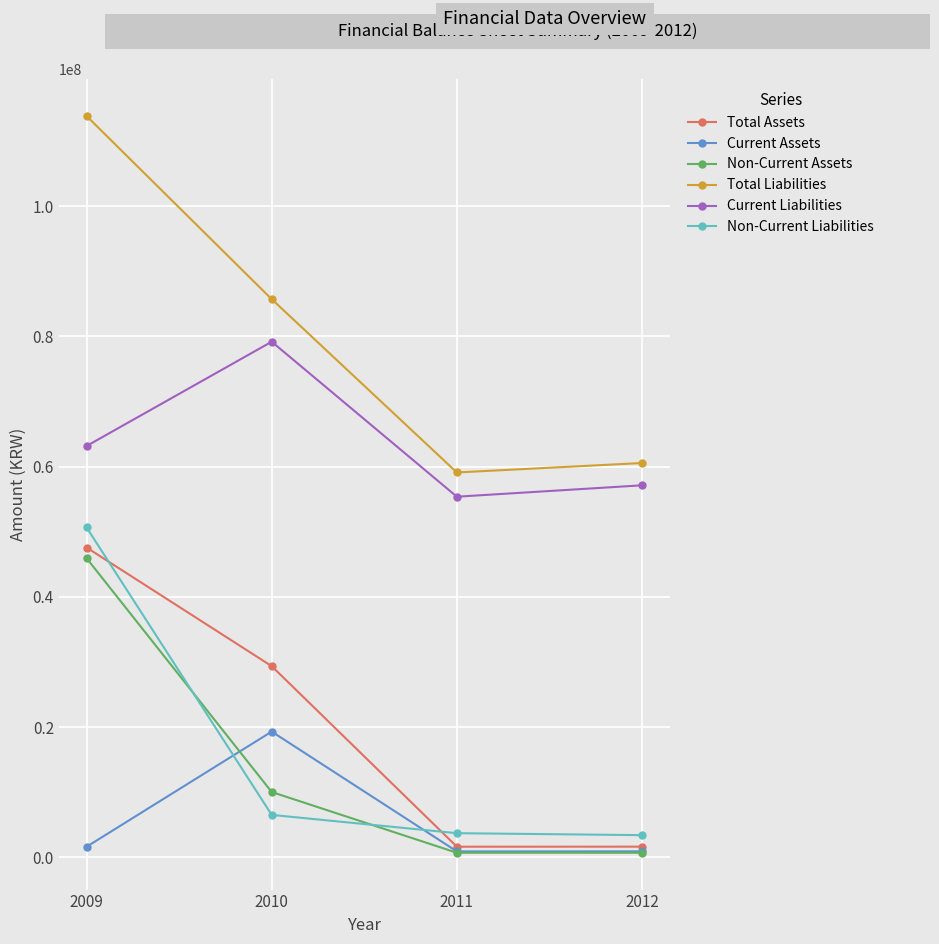

True or false: Total Assets has a value of 29374070 at 2010.

True